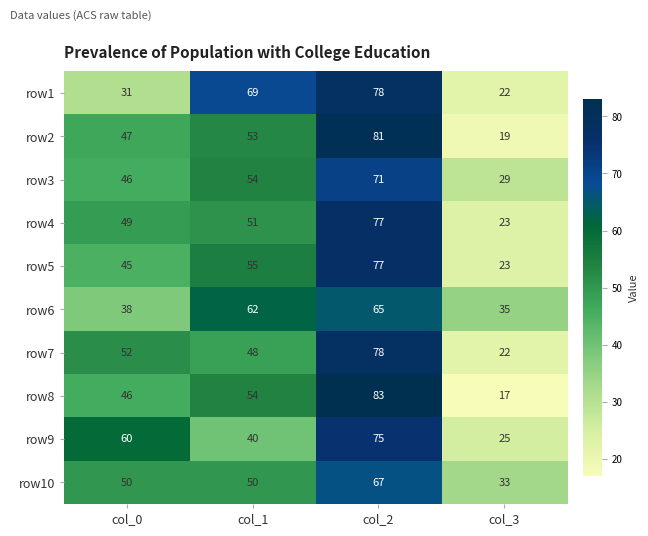

Count the row6 values in the range 38 to 65.

3